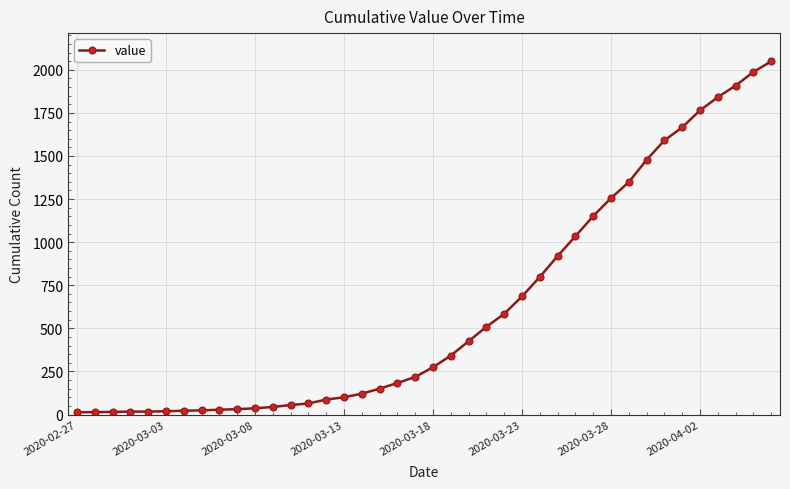

What is the difference between the second highest and minimum values?

1974